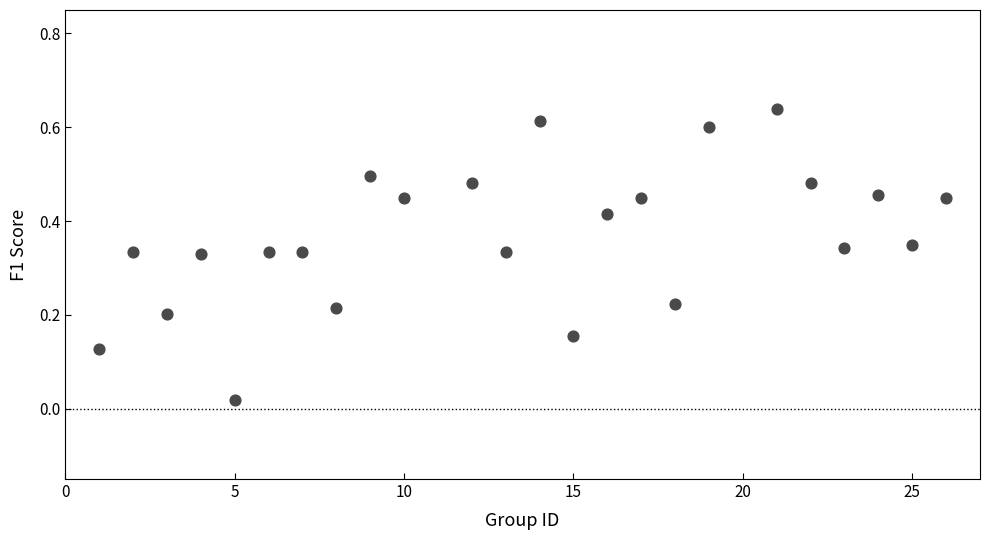

What is the range of X values (max minus min)?

25.0